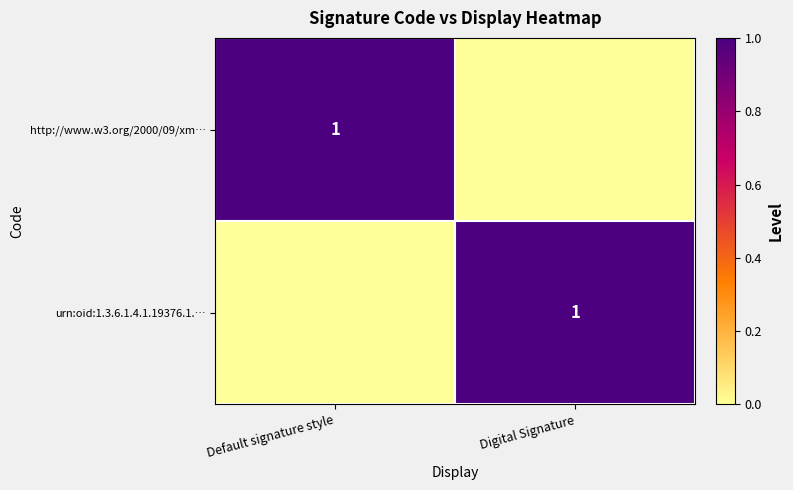

Is it true that urn:oid:1.3.6.1.4.1.19376.1.… equals 1 at Digital Signature?

True